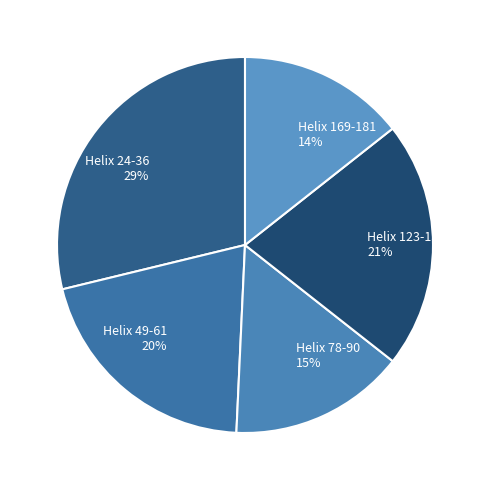

Do Helix 78-90 and Helix 123-135 together represent more than half of the pie?

No